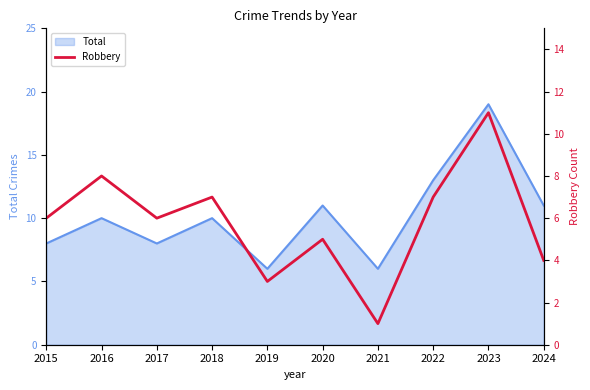

True or false: Total has a value of 8 at 2017.

True